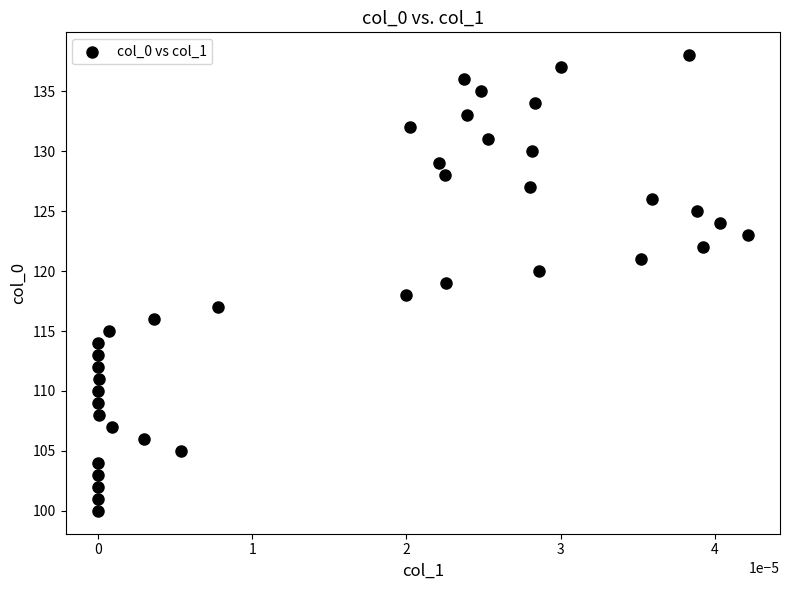

What is the range of Y values (max minus min)?

38